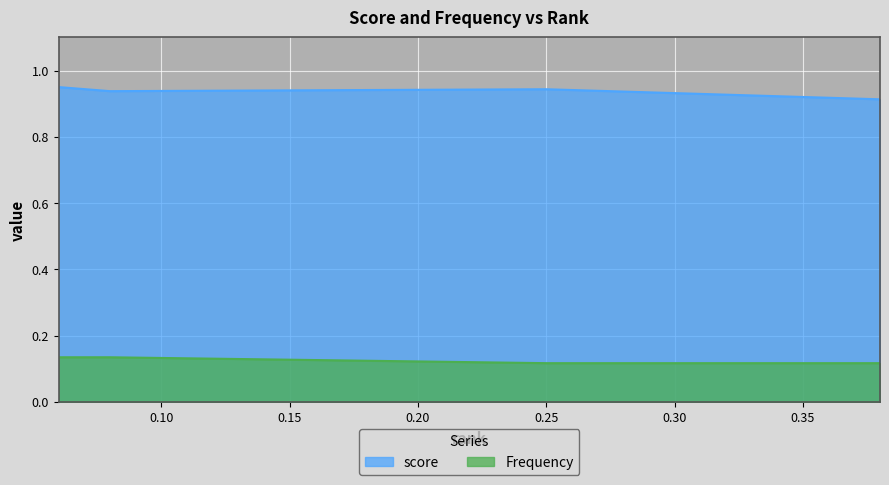

Where is the first local minimum for score?

0.08